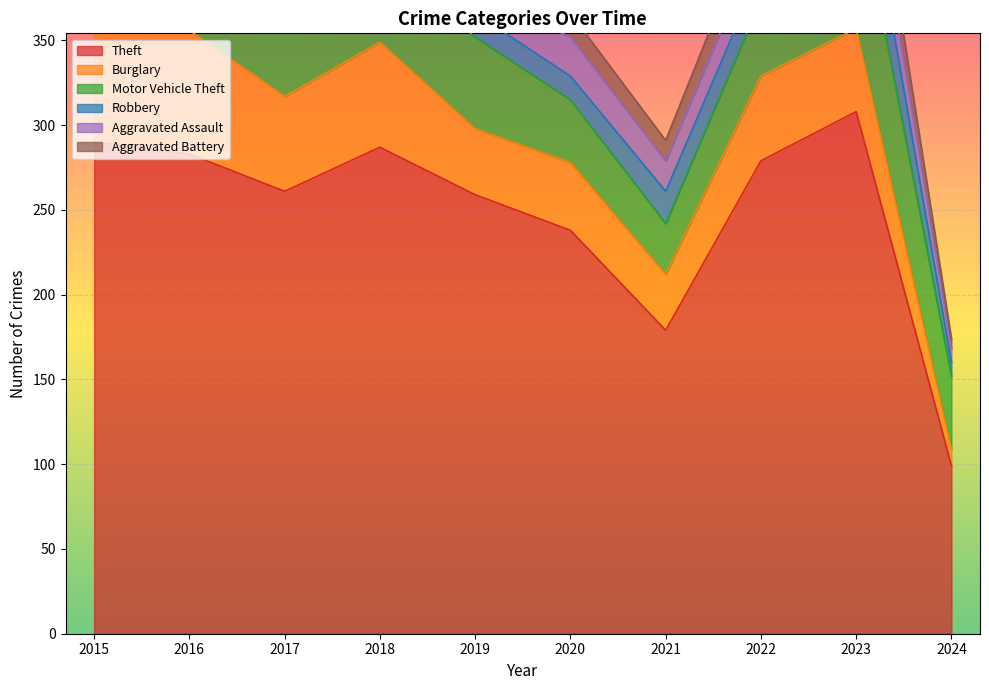

At how many categories does at least one series exceed 132?

9